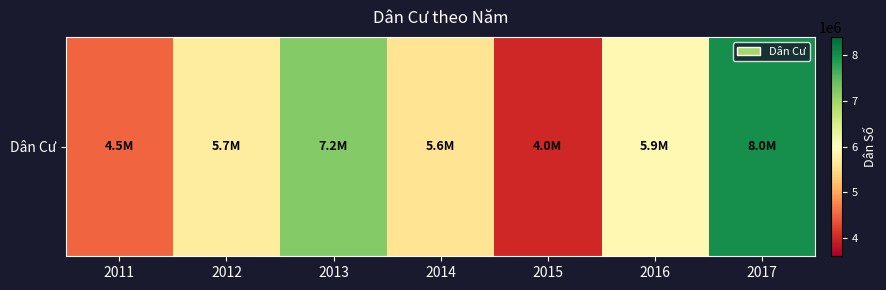

What is the sum of the values at 2017 and 2014?

13600000